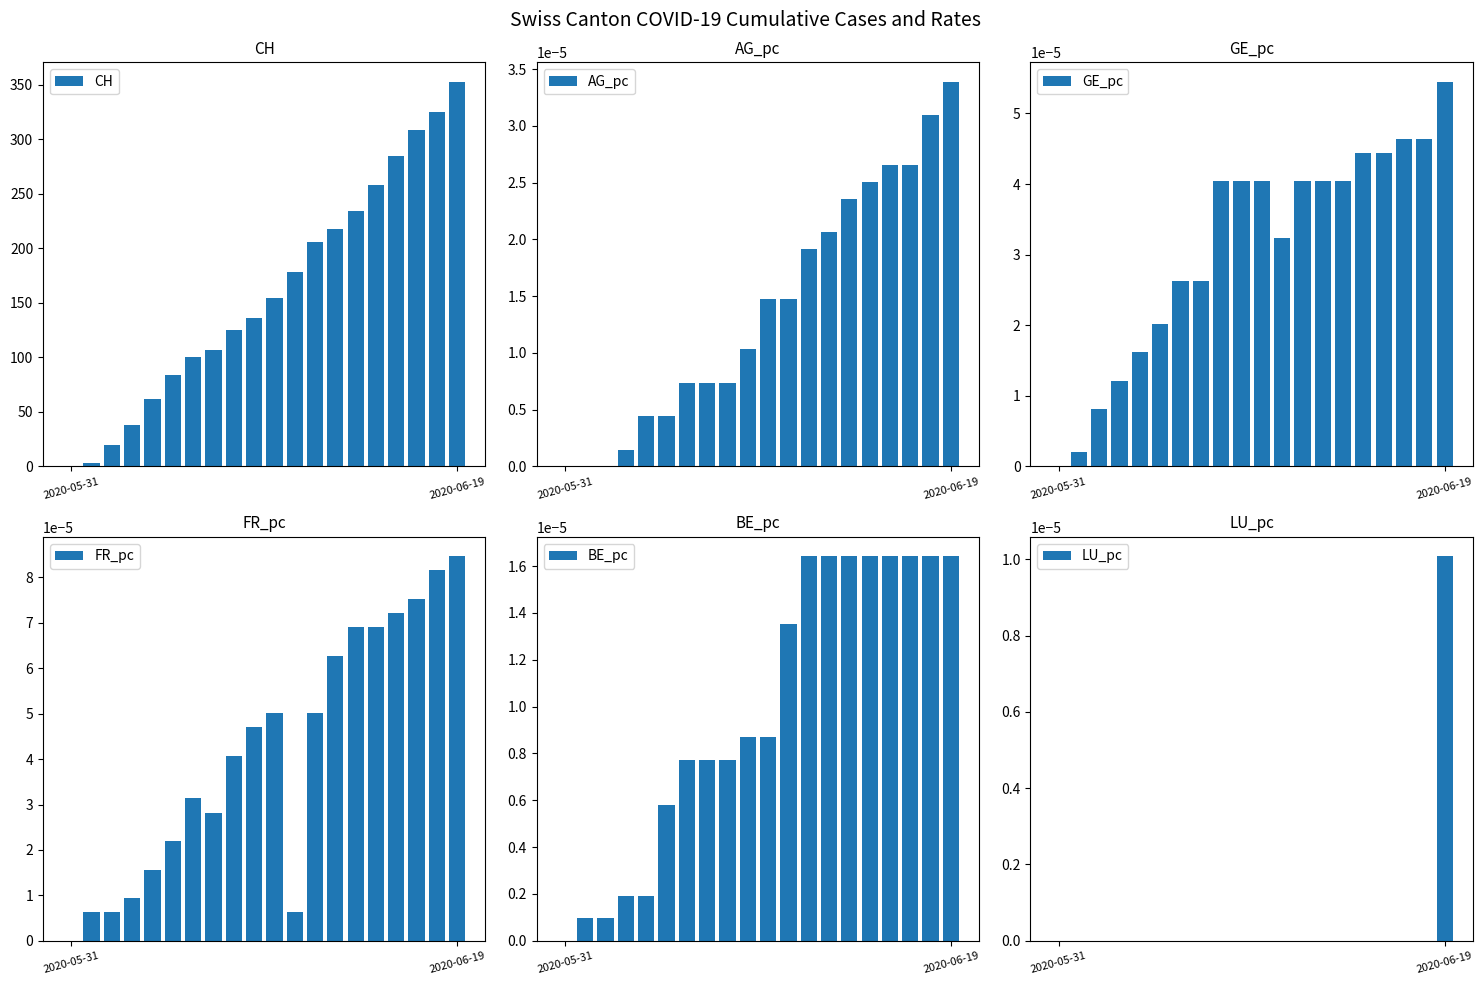

Is the value of AG_pc at 3 greater than the value of CH at 15?

No